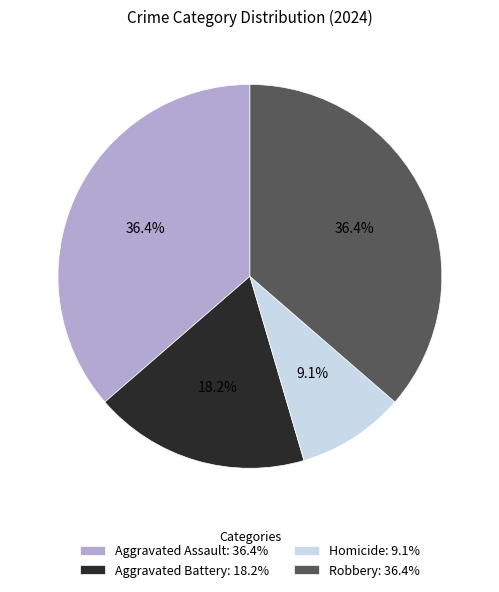

Count the number of slices in the pie.

4